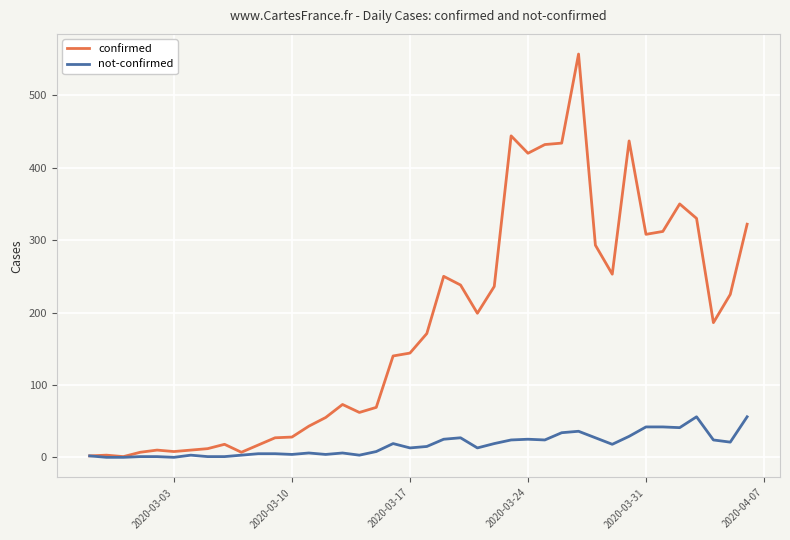

True or false: confirmed has more than 2 points higher than both neighbors.

True